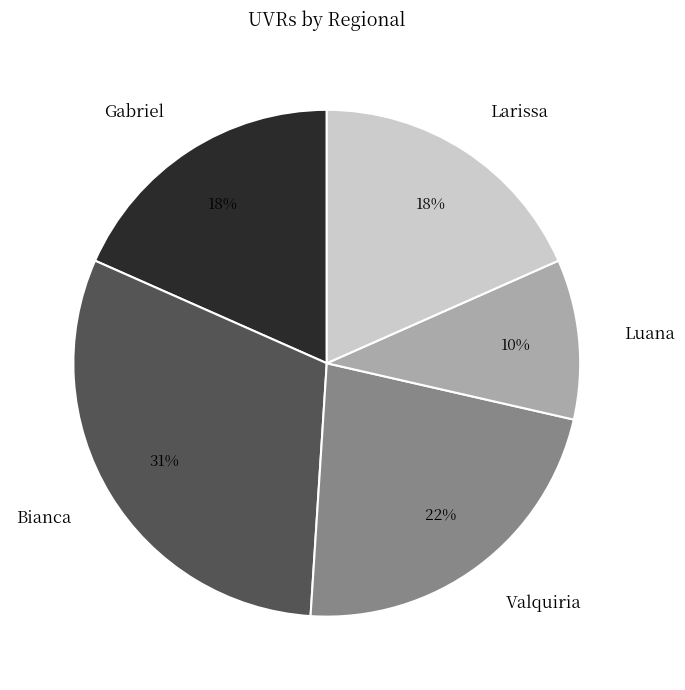

Approximately how many times larger is the value at Luana compared to Gabriel?

0.6